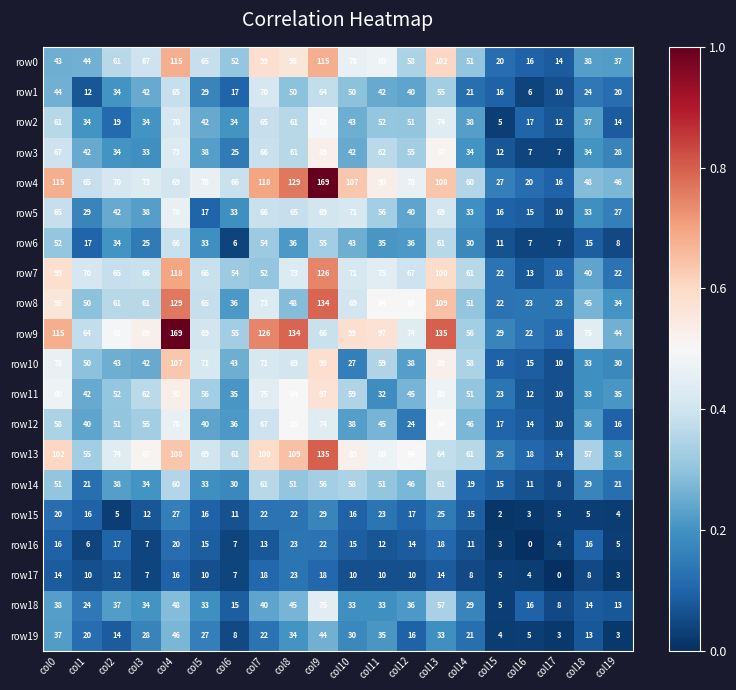

Which series has the largest total across all categories?

row9